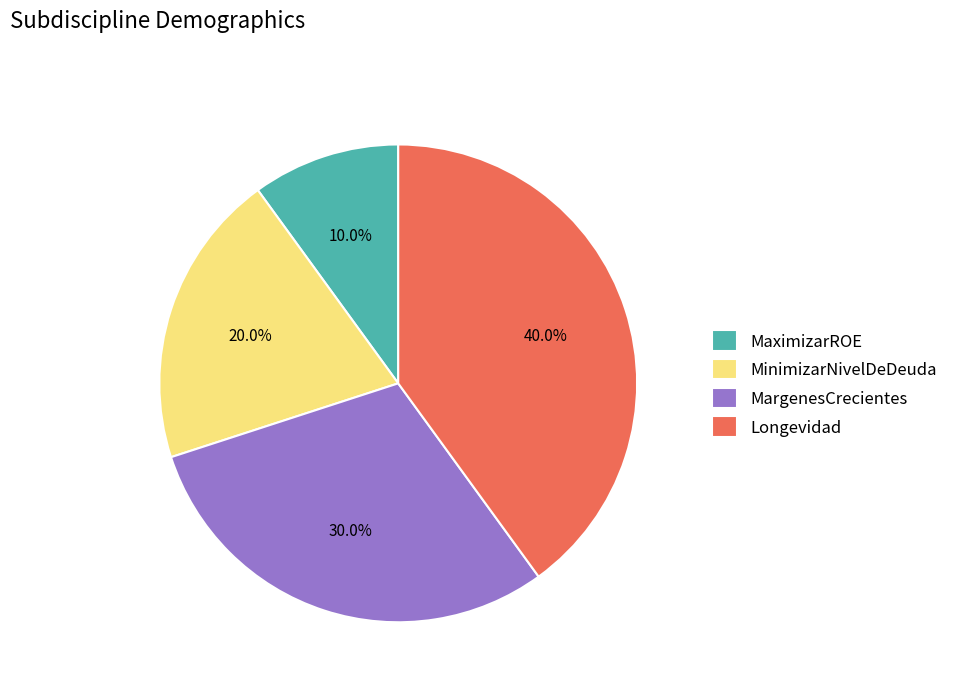

True or false: MargenesCrecientes accounts for 40% of the total.

False